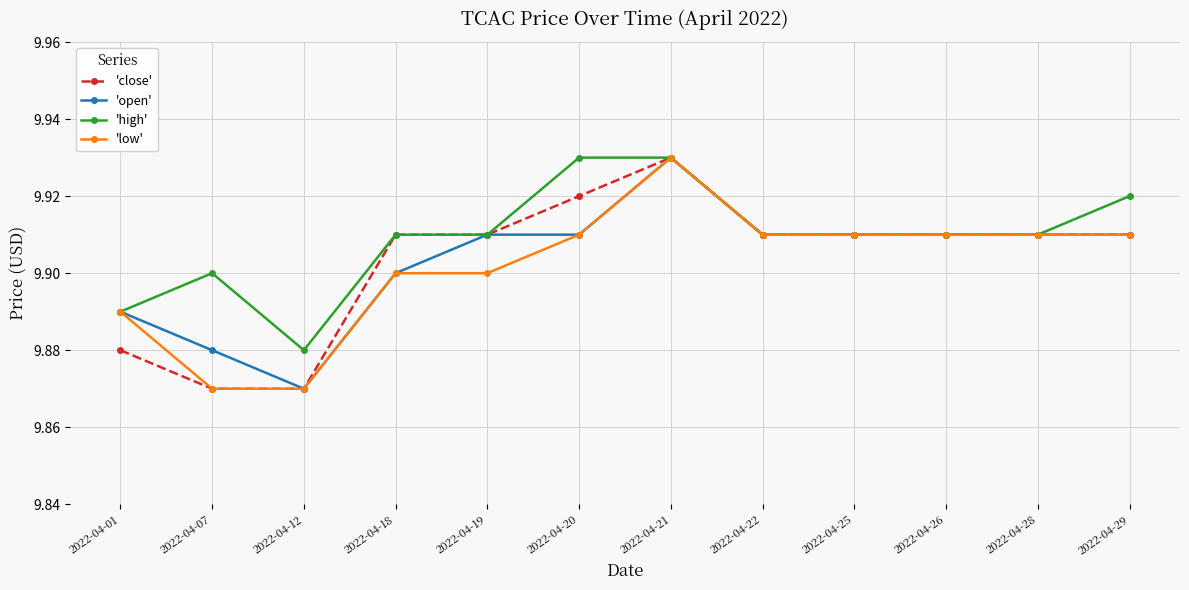

Between 2022-04-07 and 2022-04-20, which series saw the biggest shift?

'close'